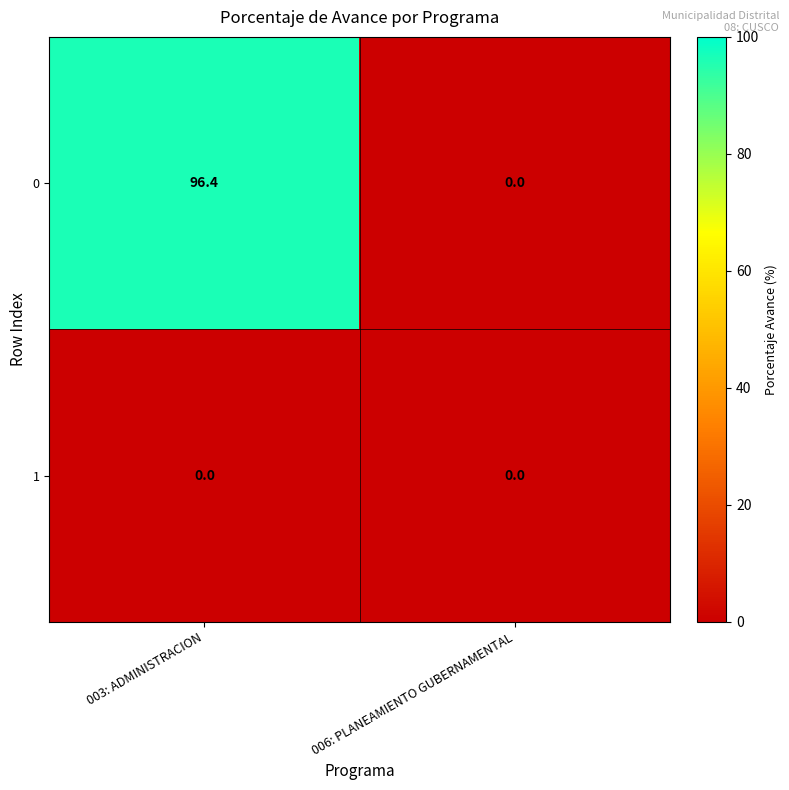

True or false: 0 has a value of 96.4 at 003: ADMINISTRACION.

True